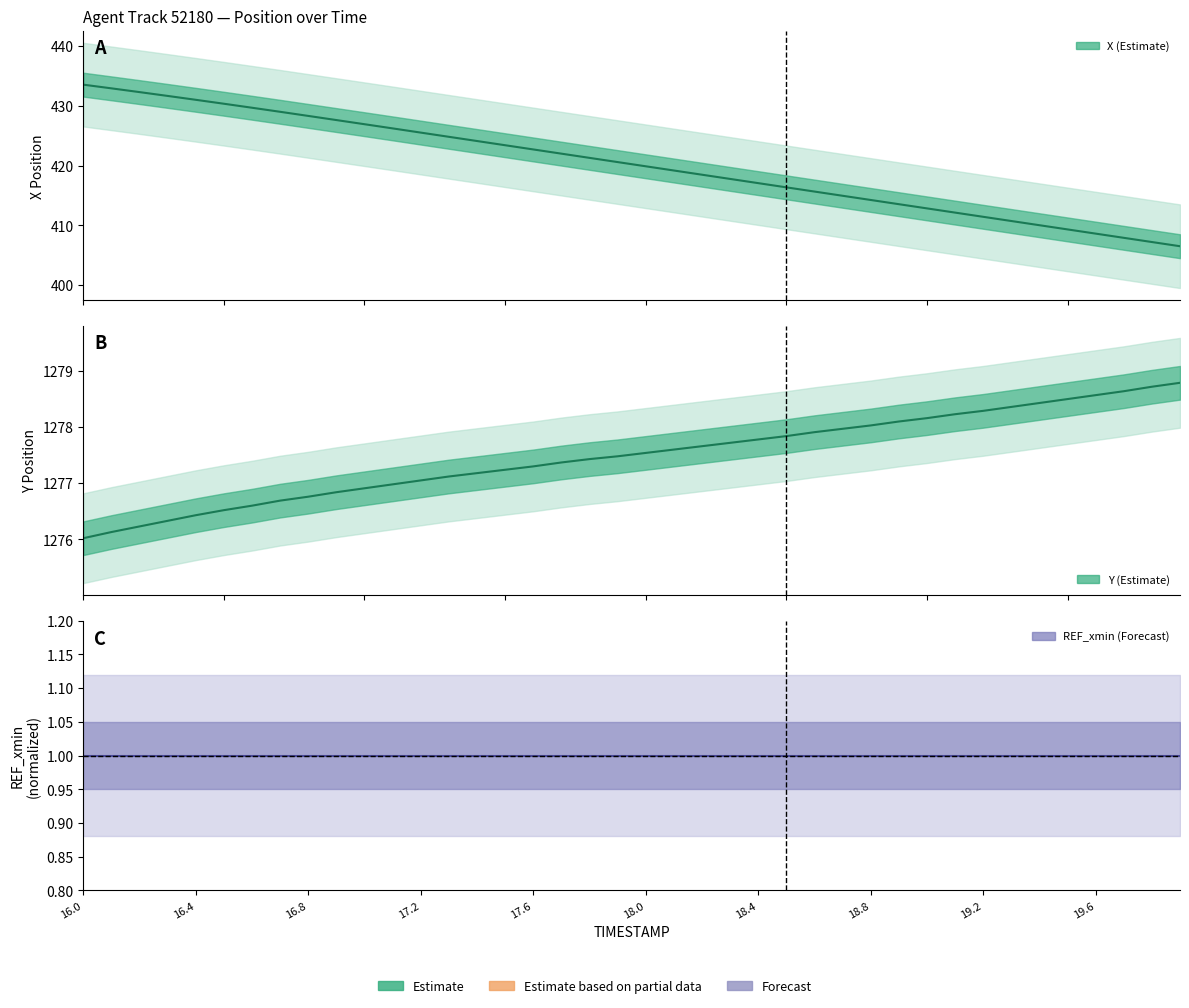

Which category has the highest value in the REF_xmin center series?

16.0